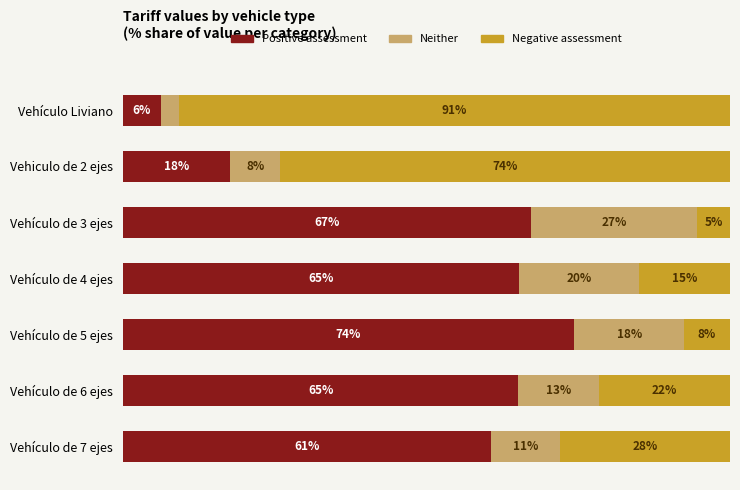

What are all the series names shown in the legend?

Positive assessment, Neither, Negative assessment